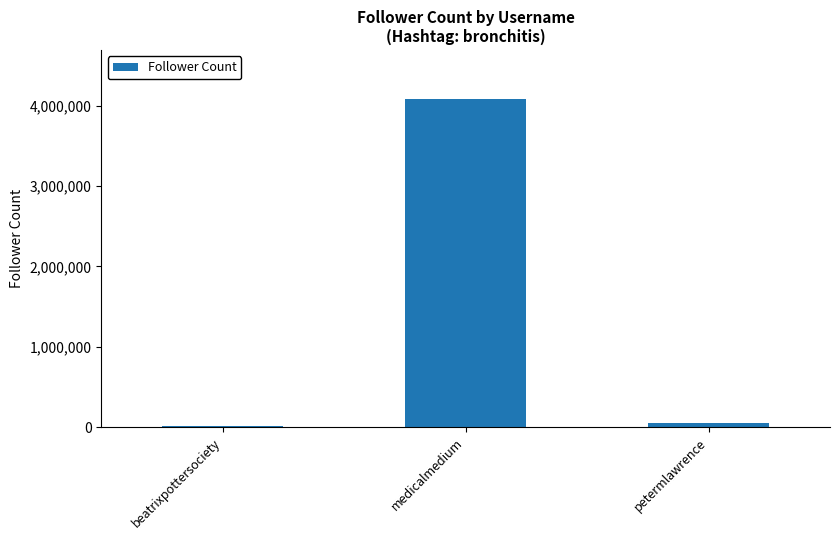

Count the number of categories in the chart.

3